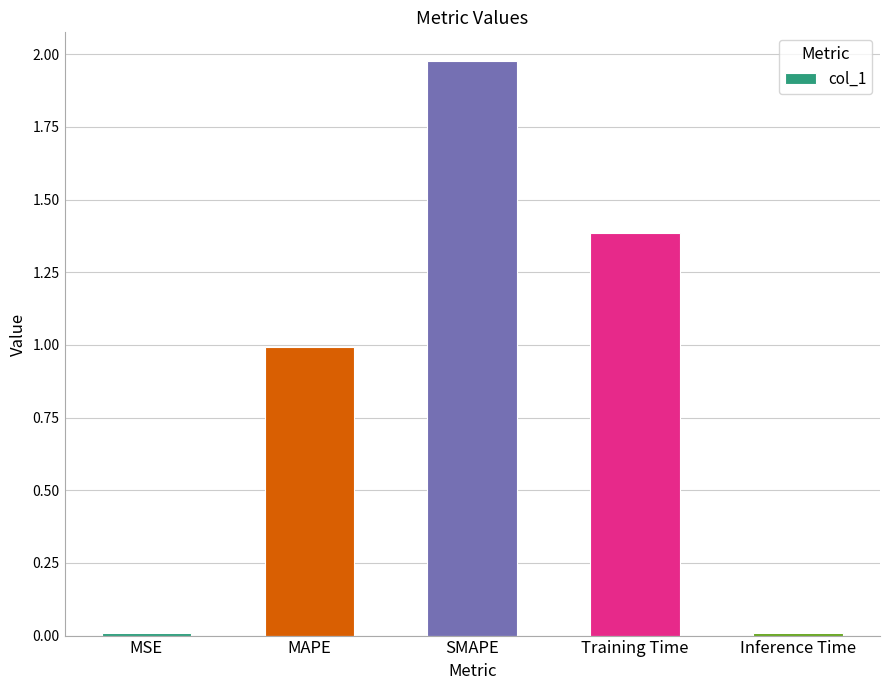

Is it true that the value at MAPE is 1.4?

False